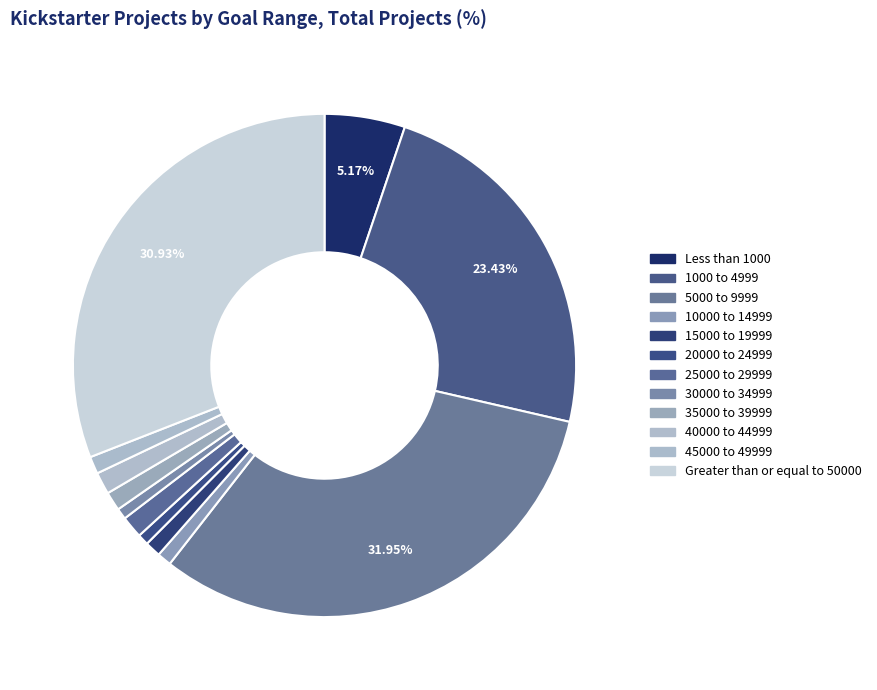

Count the number of slices in the pie.

12